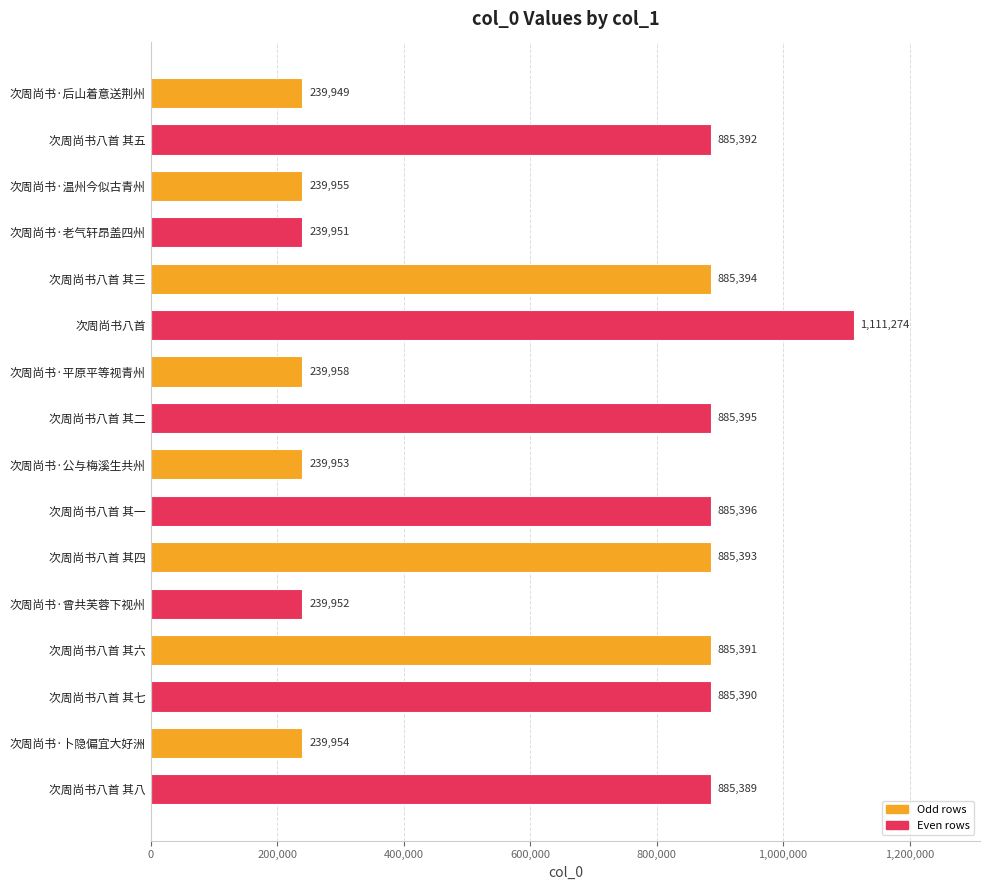

What is the difference between the maximum and second lowest values?

871323